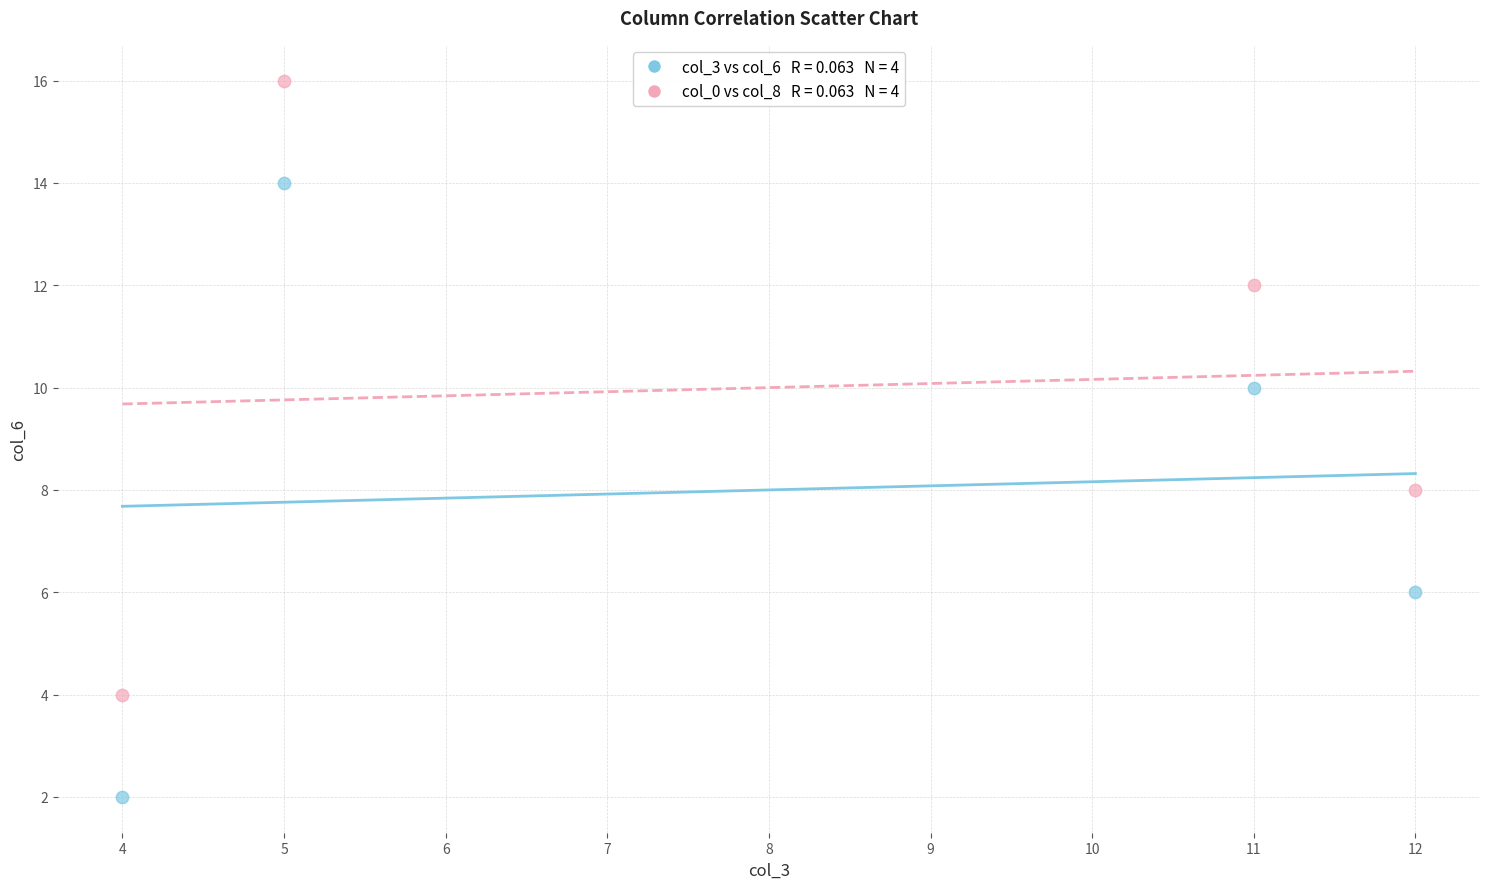

Across all data points, what is the average Y value?

9